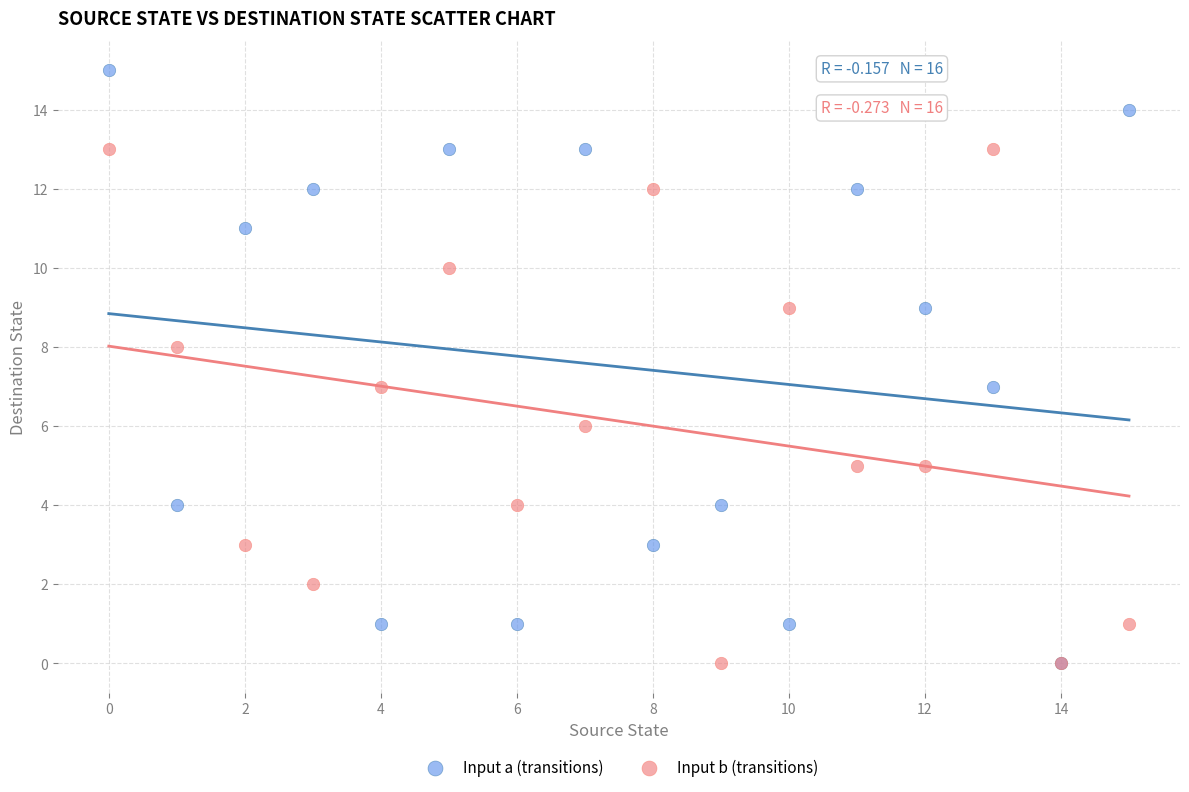

What are all the series names shown in the legend?

Input a (transitions), Input b (transitions)